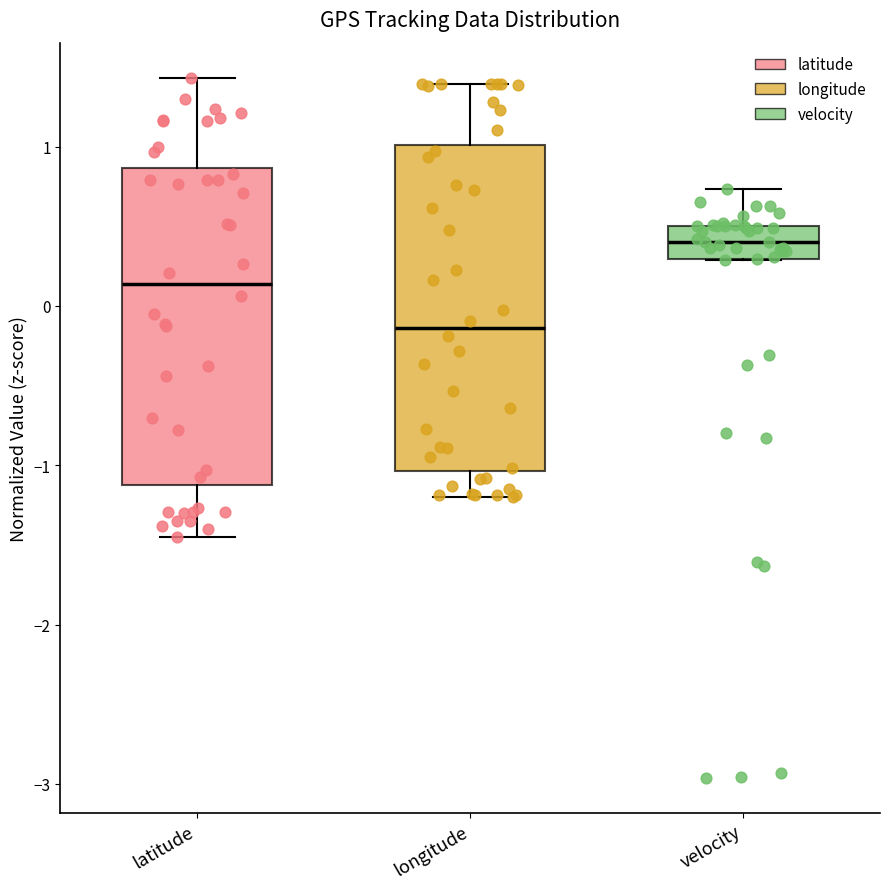

Which box's median line is the lowest?

longitude